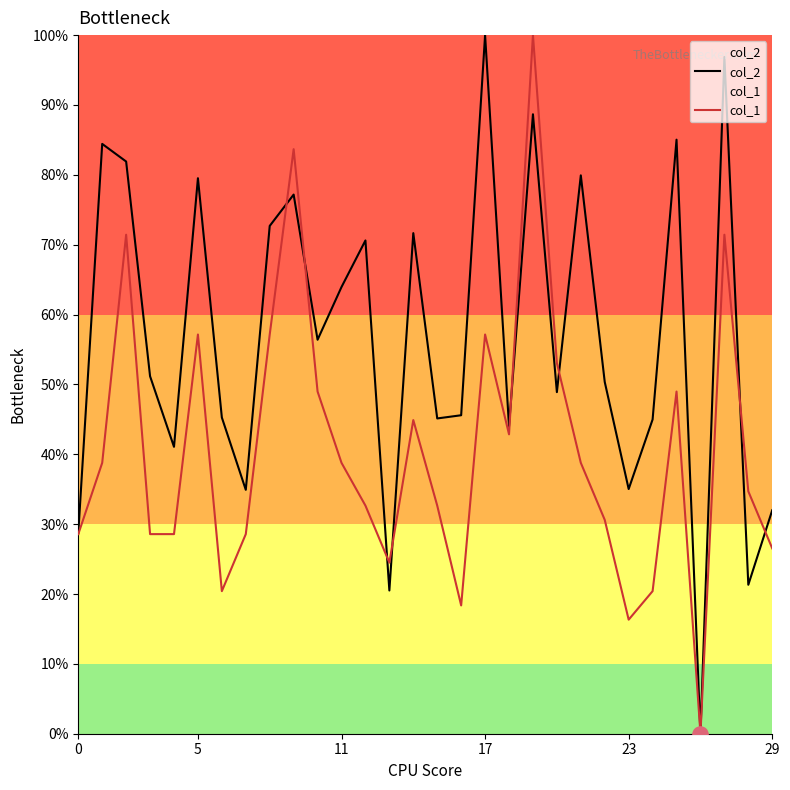

Is the value of col_2 at 13 greater than the value of col_1 at 8?

No